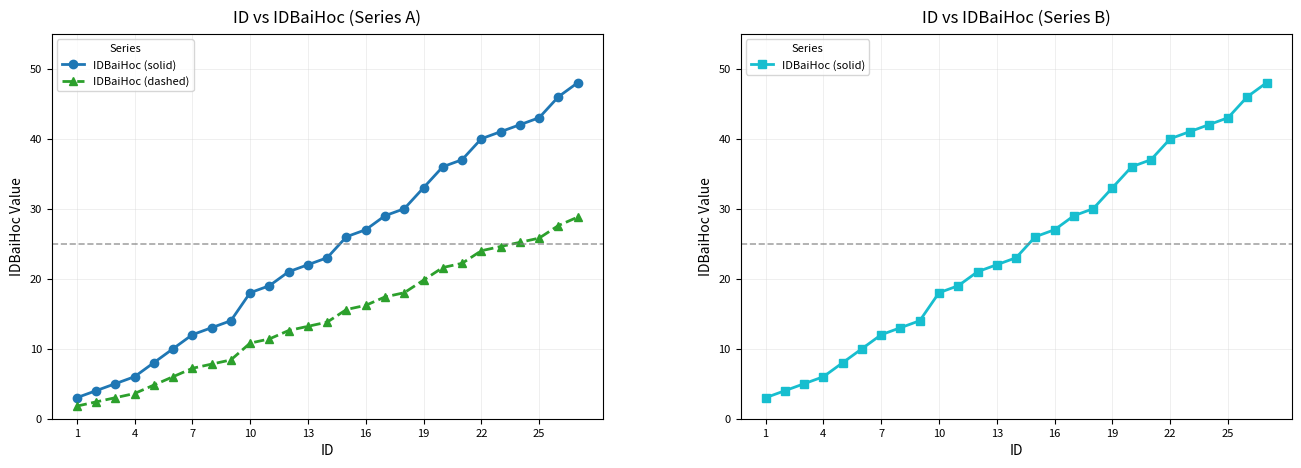

How many series are shown in this chart?

2